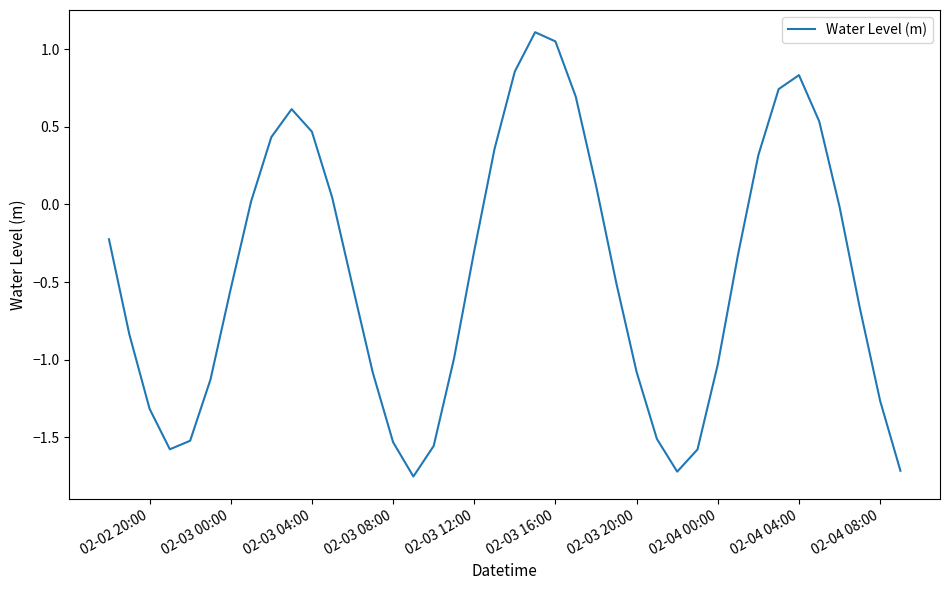

What is the difference between the maximum and minimum values?

2.9